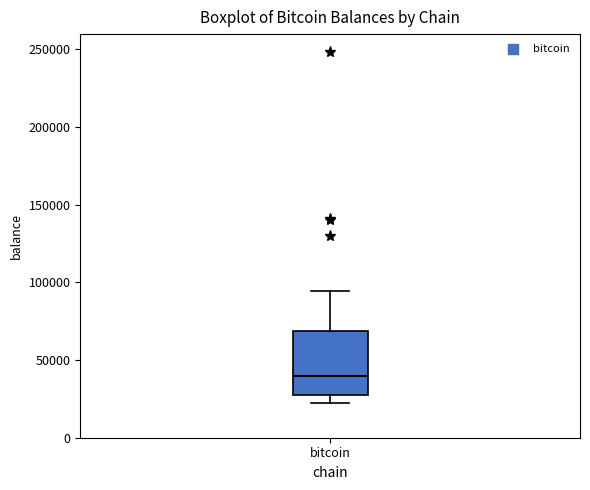

Transcribe this box plot: give where the median line is, the range the box spans, and where the two whiskers end, as read against the y-axis. The values are not printed on the chart, so give them approximately, as read against the axis.

median 40000, box 25000 to 70000, whiskers 25000 (just below the box's lower edge) to 95000